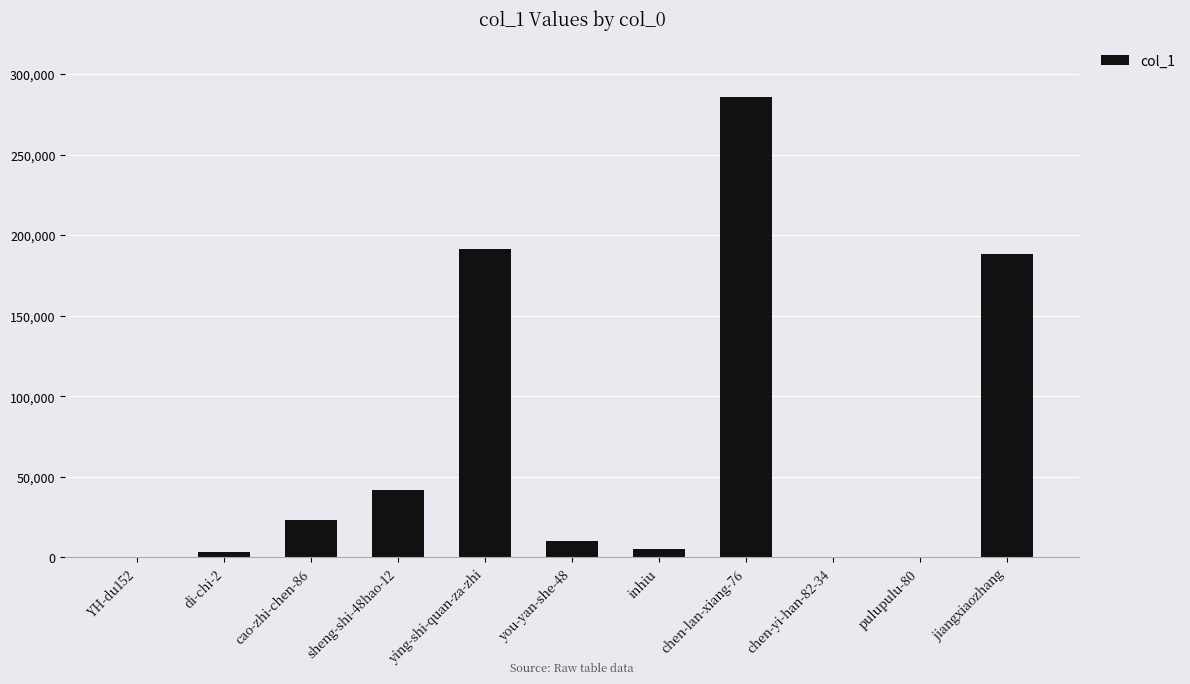

Which category has the highest value across all series?

chen-lan-xiang-76